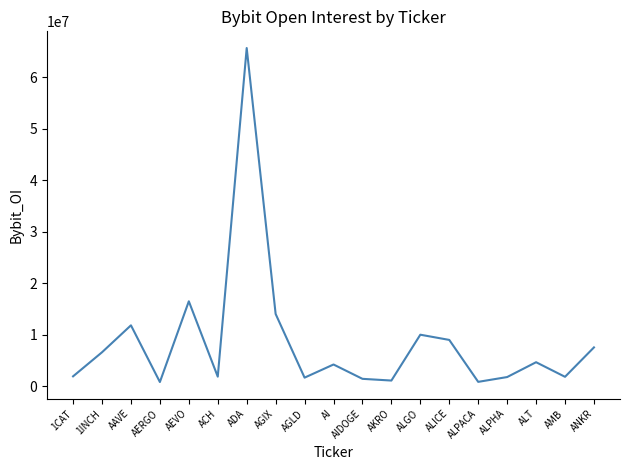

What is the change in value from ALICE to ALT?

-4327015